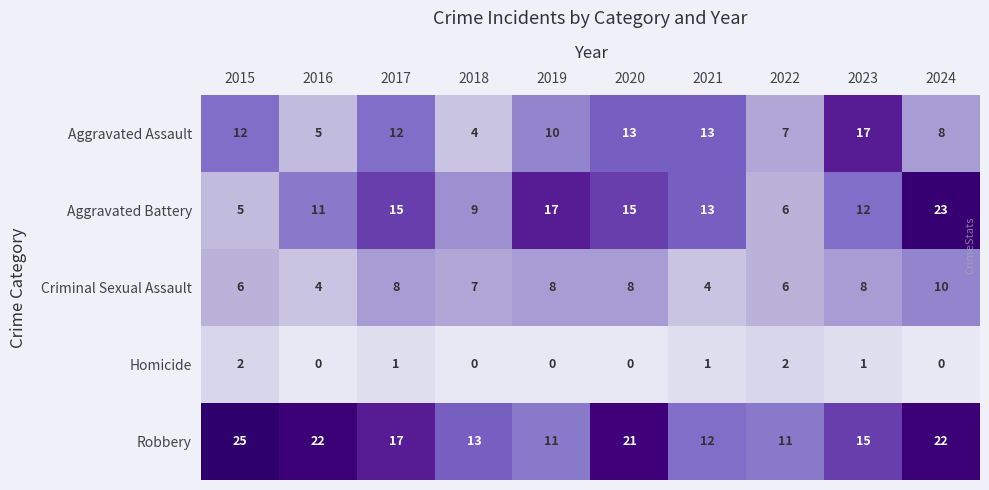

What is the difference between the maximum and minimum values in the Aggravated Assault series?

13